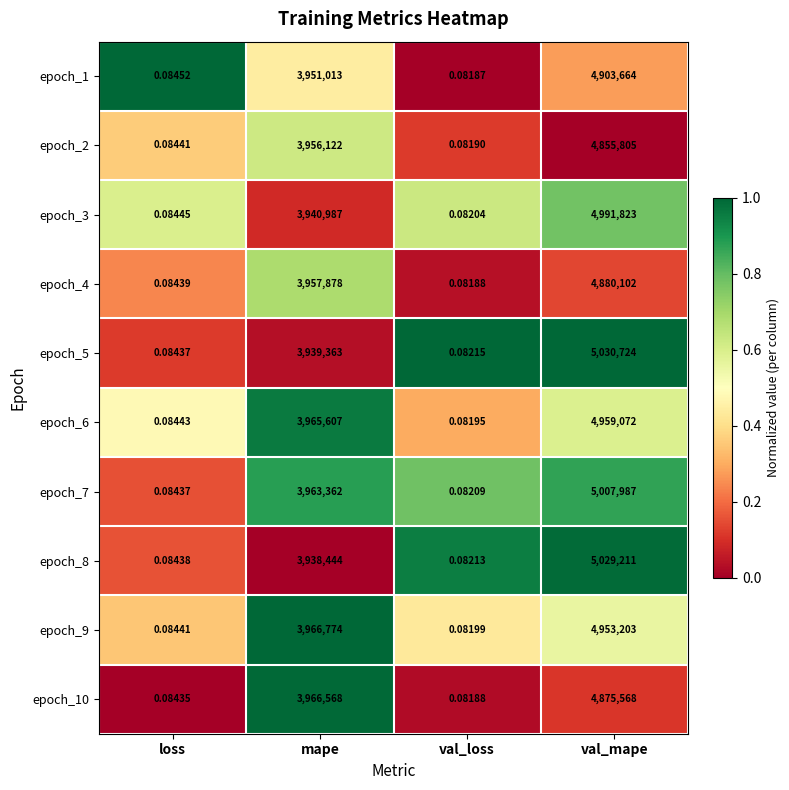

Which category has the highest value across all series?

val_mape